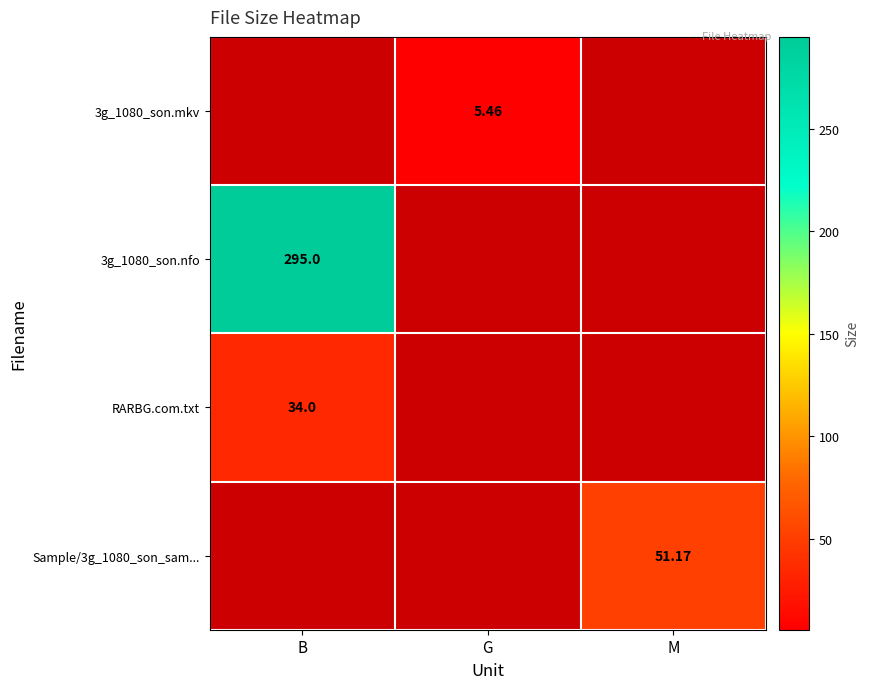

What is the maximum value for Sample/3g_1080_son_sam...?

51.2